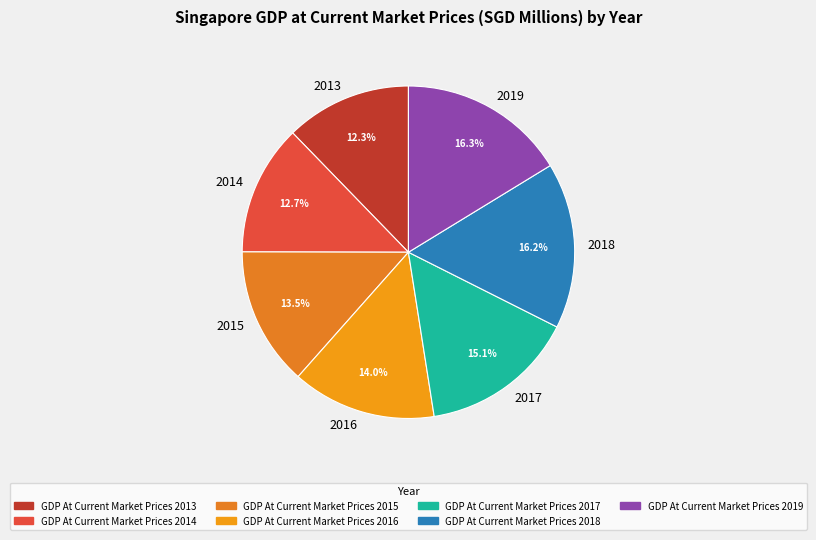

Does 2014 represent more than half of the total?

No